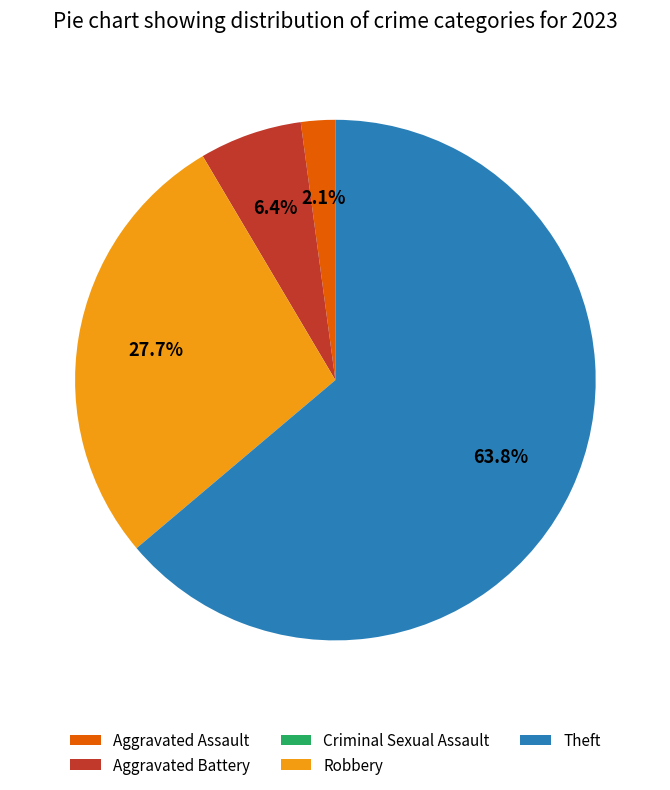

Is the sum of Robbery and Aggravated Assault greater than half?

No